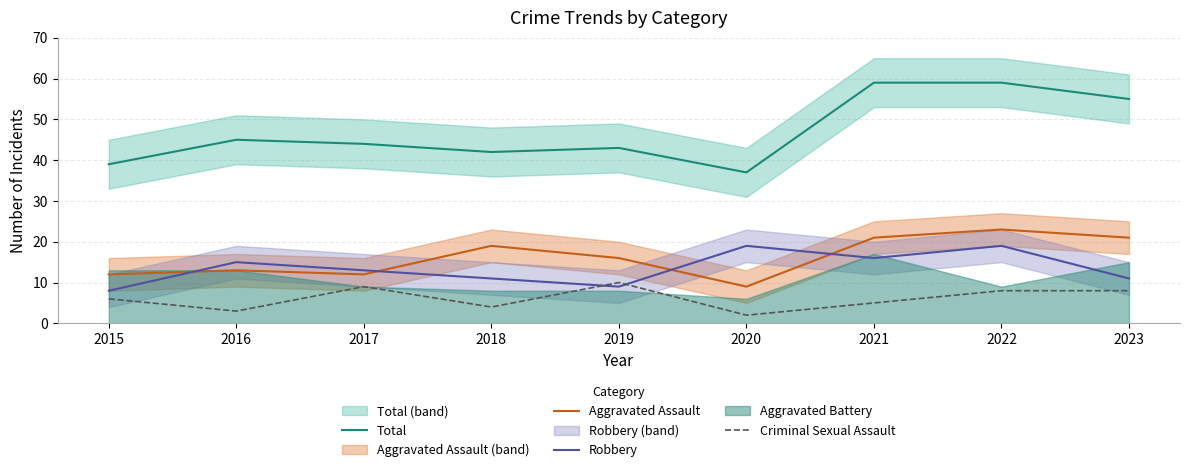

List the labels in order of Robbery value, smallest first.

2015, 2019, 2018, 2023, 2017, 2016, 2021, 2020, 2022